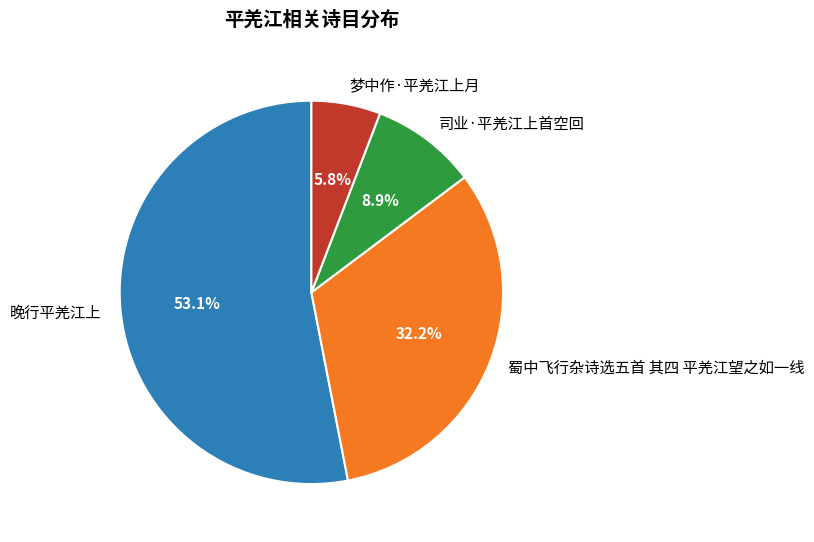

To the nearest percent, what is the combined percentage of 蜀中飞行杂诗选五首 其四 平羌江望之如一线 and 晚行平羌江上?

85%